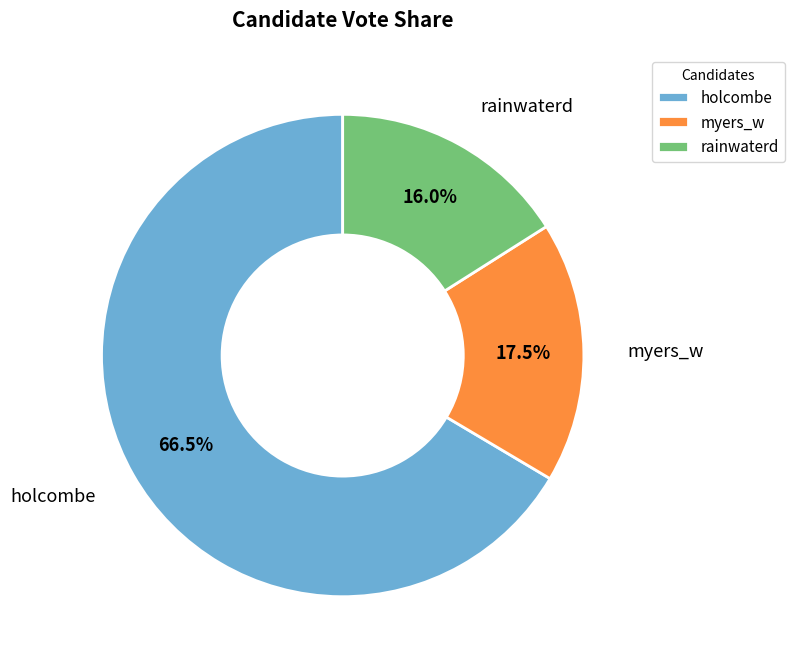

Is there a majority slice in this chart?

Yes